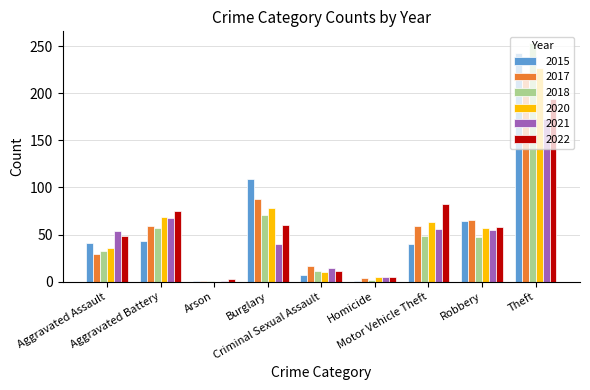

What is the maximum value shown in the chart?

253